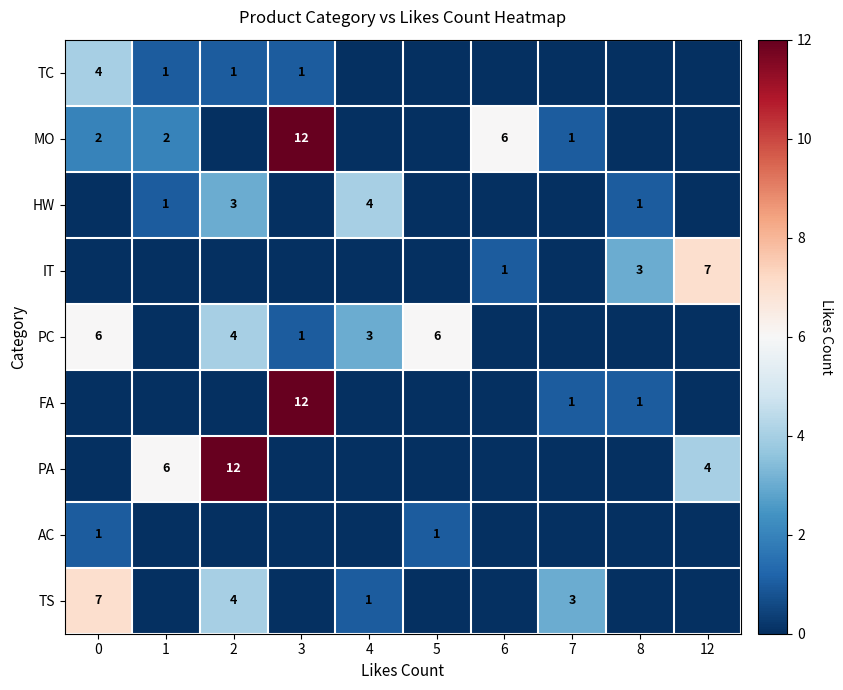

The value of MO at 12 is -4. True or false?

False